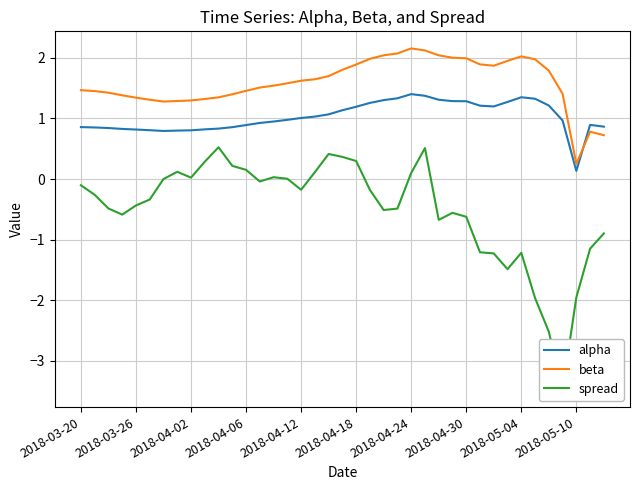

Which category has the lowest value in the alpha series?

2018-05-10